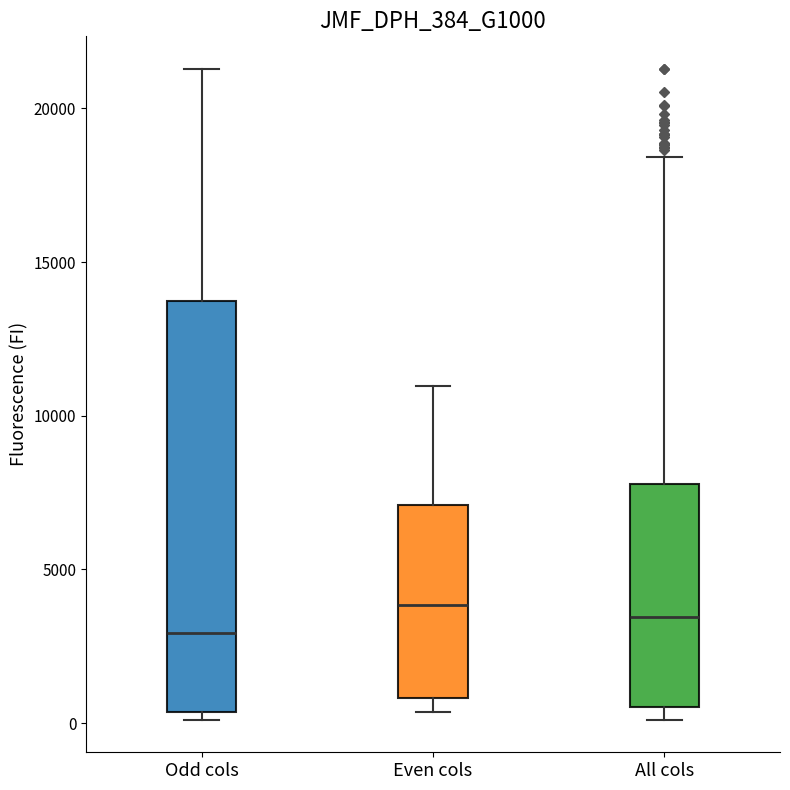

Reading left to right, transcribe this box plot: for each box, give where its median line is, the range the box spans, and where its two whiskers end, as read against the y-axis. The values are not printed on the chart, so give them approximately, as read against the axis.

Odd cols: median 3000, box 500 to 13500, whiskers 0 to 21500
Even cols: median 4000, box 1000 to 7000, whiskers 500 to 11000
All cols: median 3500, box 500 to 8000, whiskers 0 to 18500